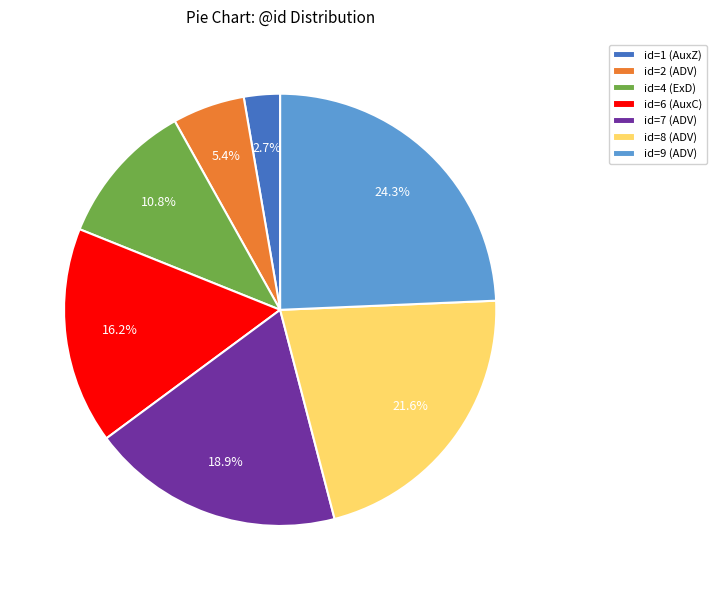

Combined, do id=8 (ADV) and id=7 (ADV) account for over 50%?

No